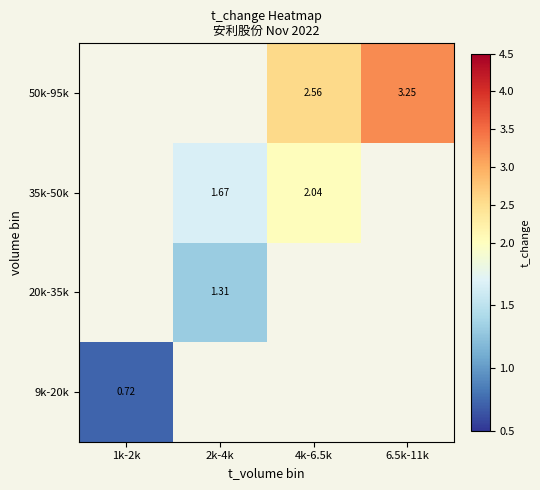

At which label does 9k-20k reach its peak?

1k-2k